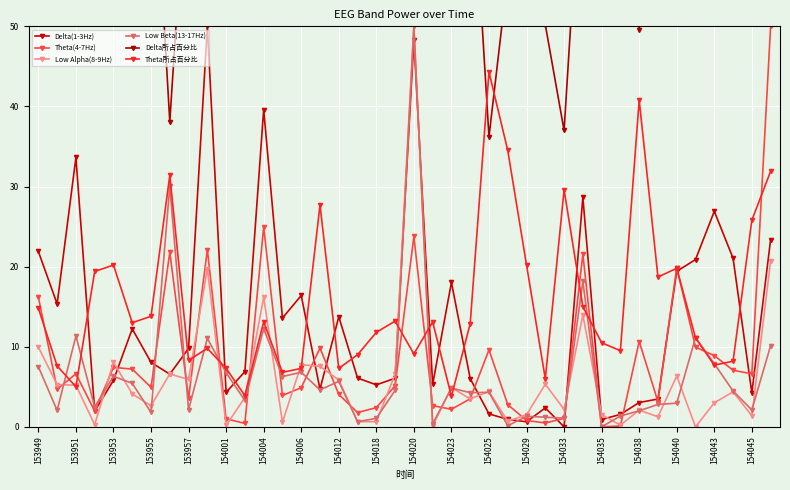

True or false: Low Beta(13-17Hz) has a value of 11.2 at 154006.

False